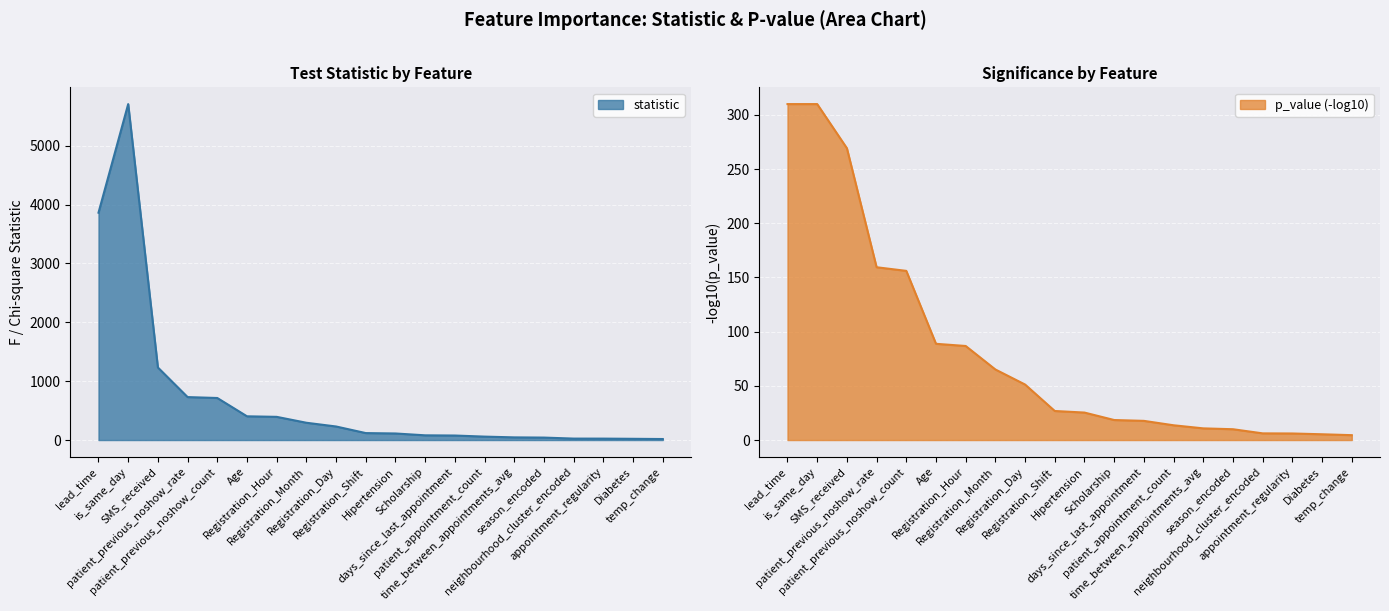

What is the label of the 5th point from the right?

season_encoded